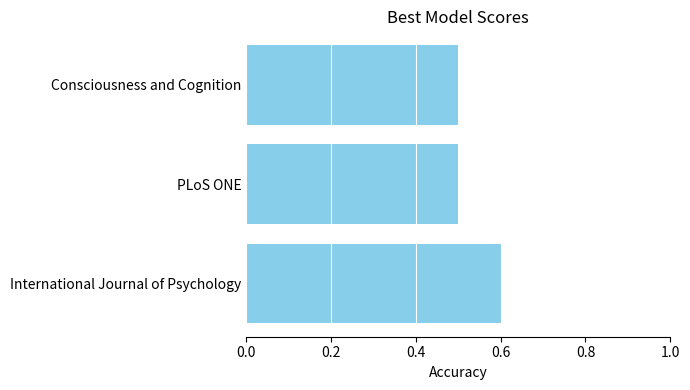

What is the greatest value displayed?

0.6